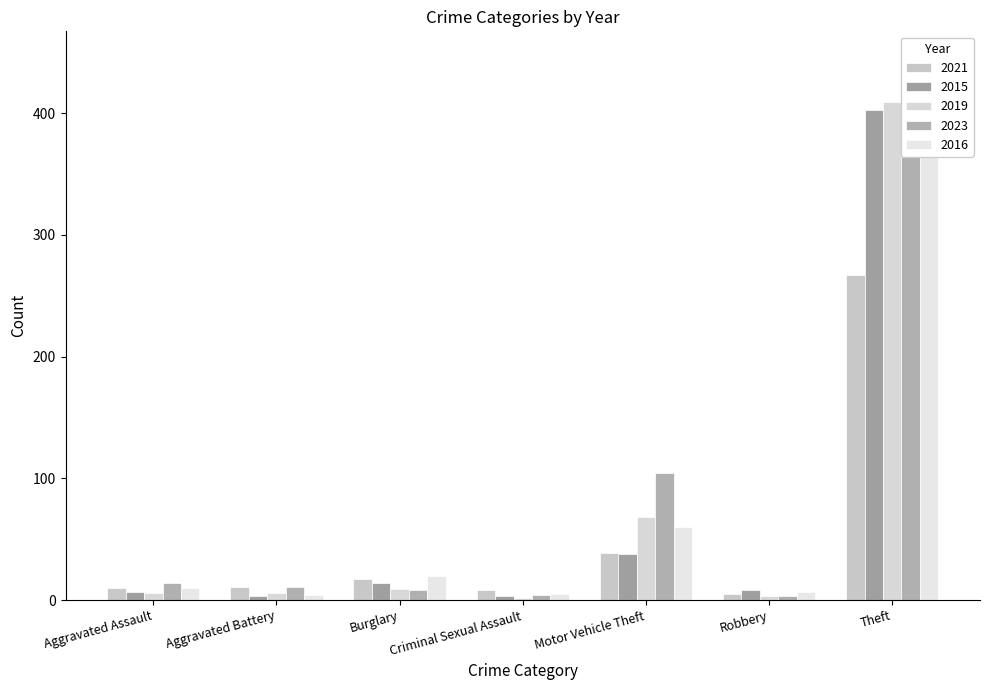

What is the value of the 2023 bar at the 6th from the left?

3